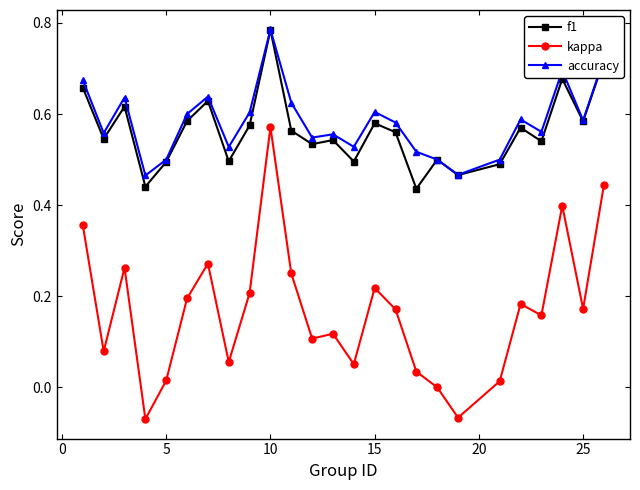

In f1, how many points are higher than both neighbors (excluding endpoints)?

8